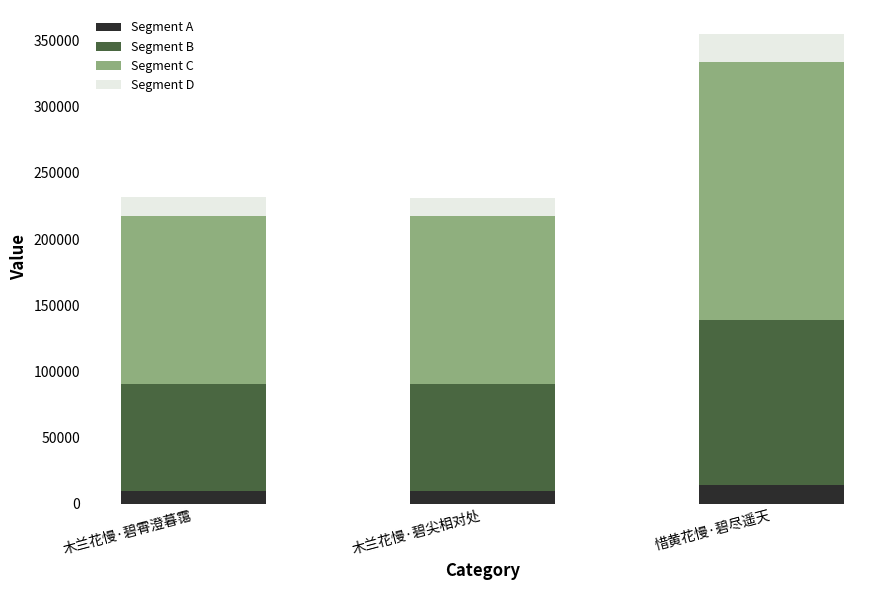

What is the total value across all series at 惜黄花慢·碧尽遥天?

355365.0